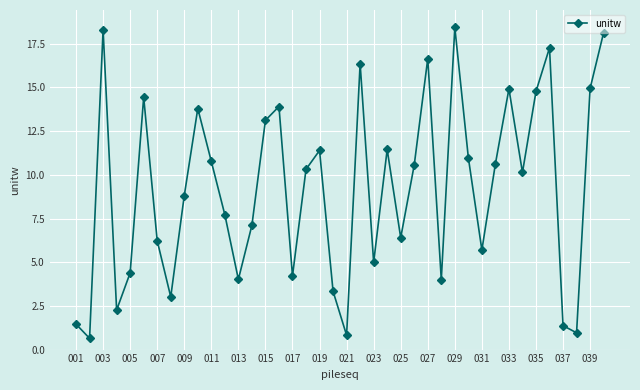

Is this an area chart (filled region under the line)?

No